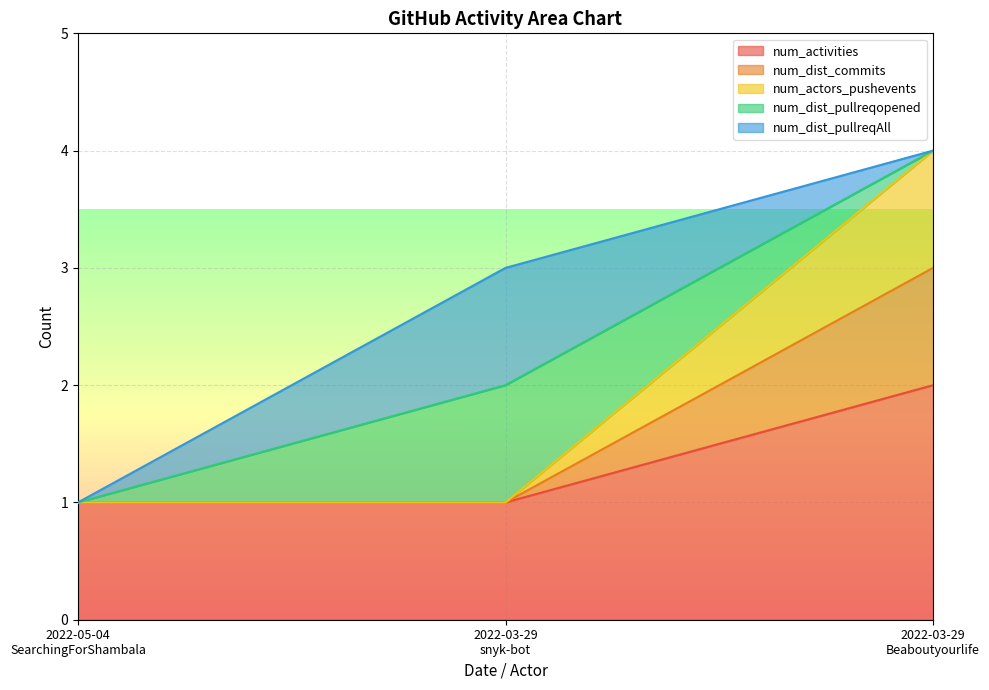

What is the maximum value for num_dist_commits?

3